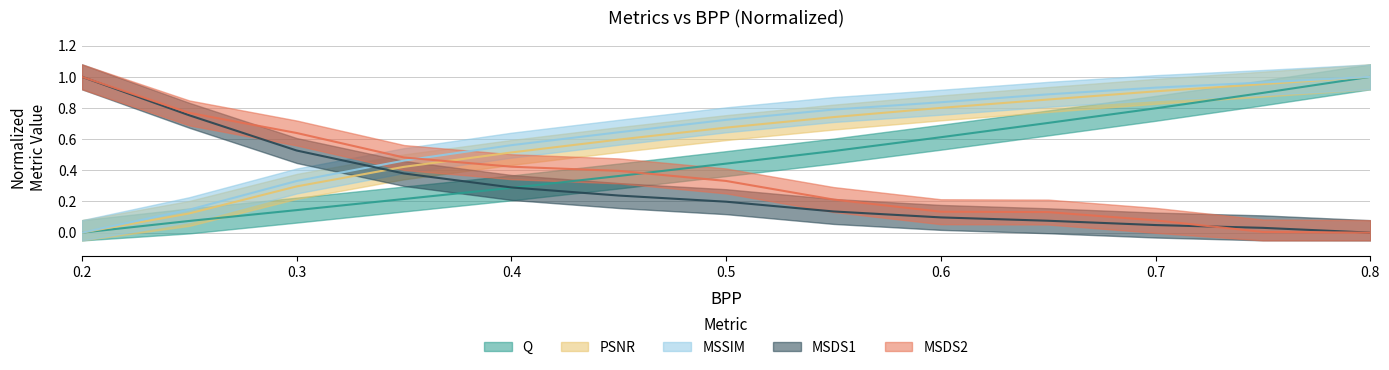

Reading left to right, what are all the values shown in this chart?

Q: 0.0	0.1	0.1	0.2	0.3	0.4	0.4	0.5	0.6	0.7	0.8	0.9	1.0
PSNR: 0.0	0.1	0.3	0.4	0.5	0.6	0.7	0.7	0.8	0.9	0.9	1.0	1.0
MSSIM: 0.0	0.1	0.3	0.5	0.6	0.6	0.7	0.8	0.8	0.9	0.9	1.0	1.0
MSDS1: 1.0	0.8	0.5	0.4	0.3	0.2	0.2	0.1	0.1	0.1	0.0	0.0	0.0
MSDS2: 1.0	0.8	0.6	0.5	0.4	0.4	0.3	0.2	0.1	0.1	0.1	0.0	0.0